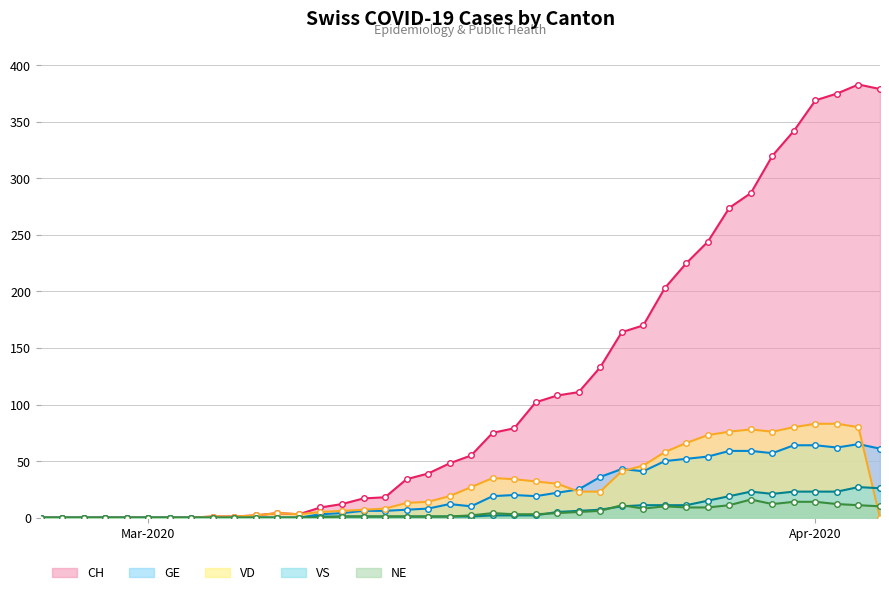

Is the value of CH at 2020-03-05 greater than the value of GE at 2020-03-20?

No